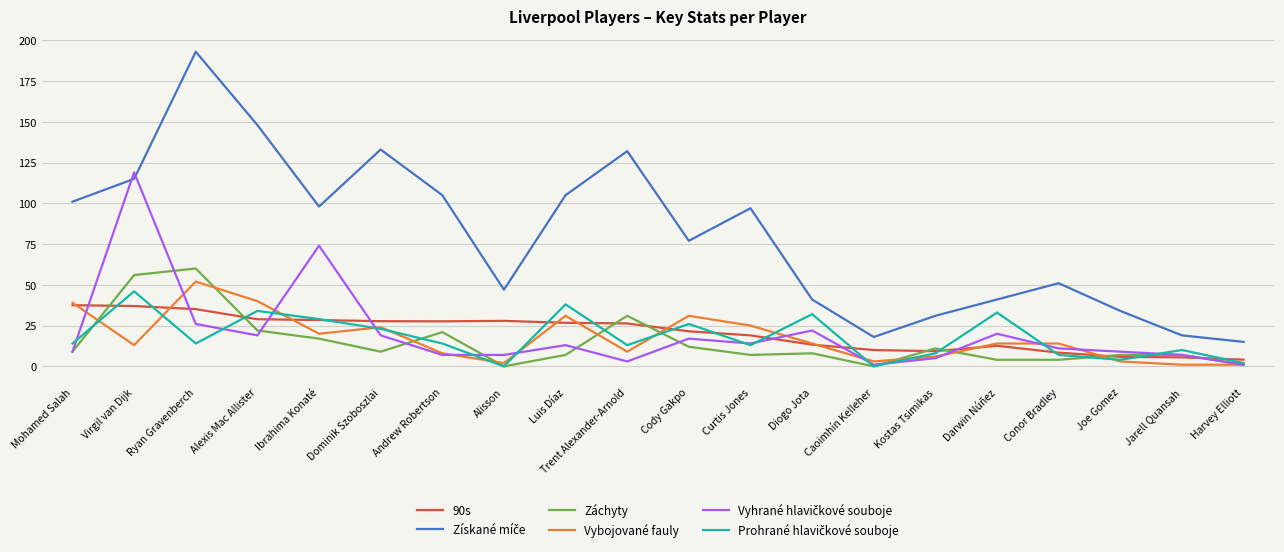

True or false: Záchyty has a value of 0.0 at Alisson.

True